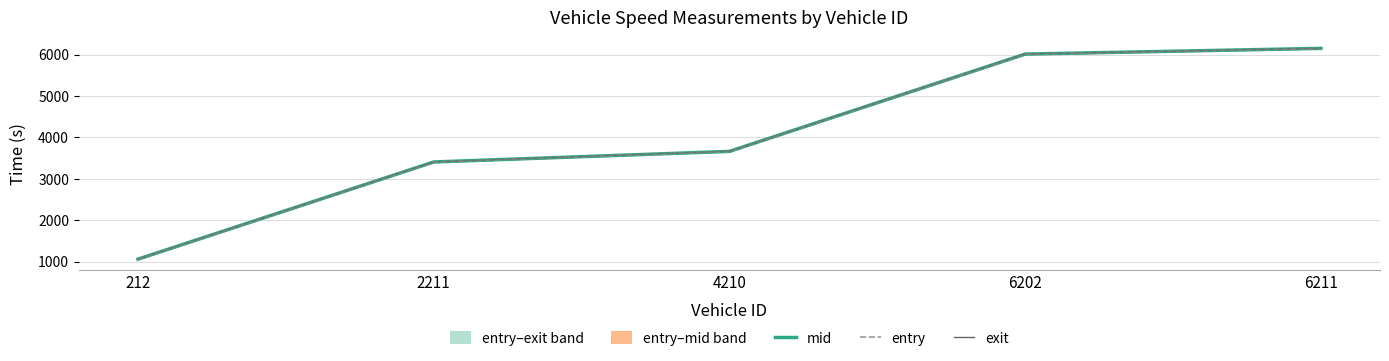

How many data points in exit are less than 3666?

2